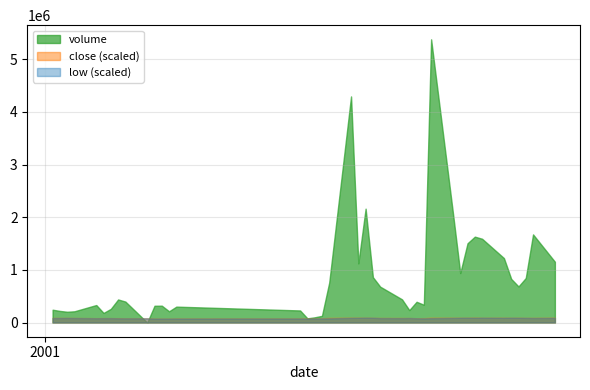

What is the maximum value shown in the chart?

5376756.0